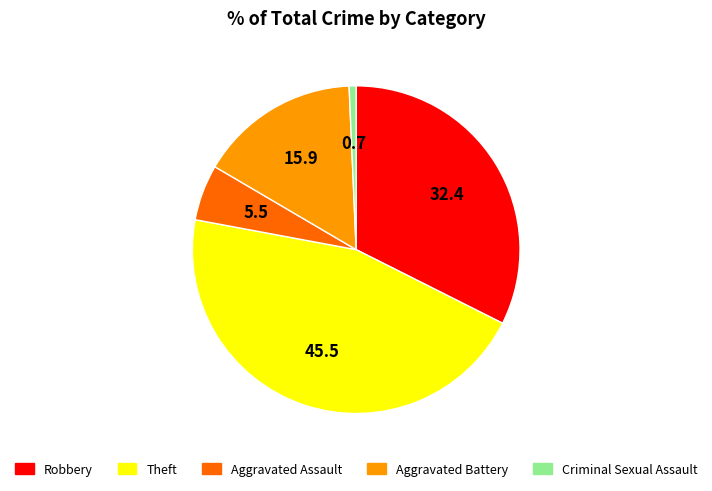

Is the sum of Aggravated Battery and Aggravated Assault greater than half?

No